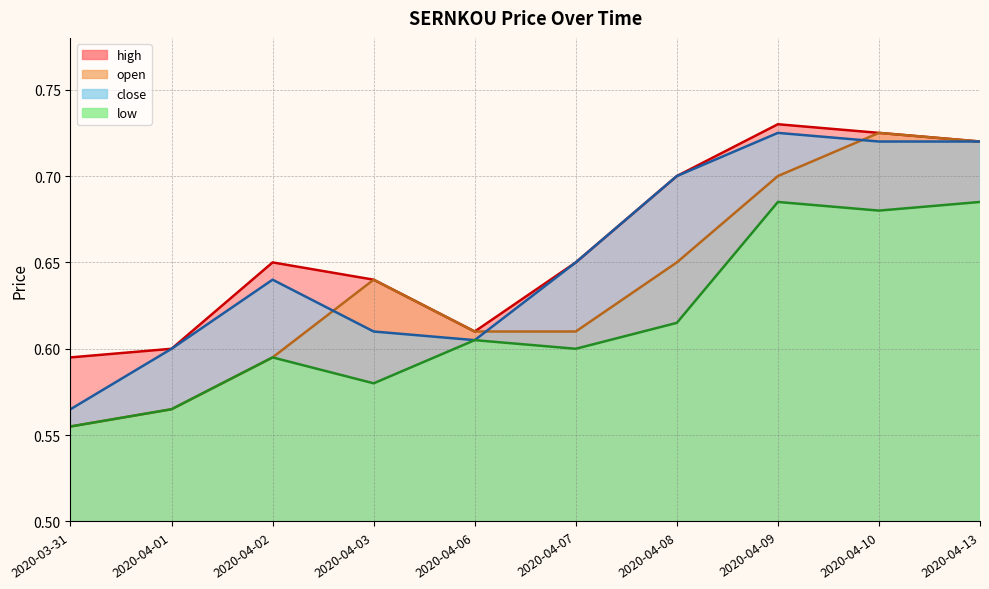

Is the value of high at 2020-03-31 greater than the value of close at 2020-04-03?

No